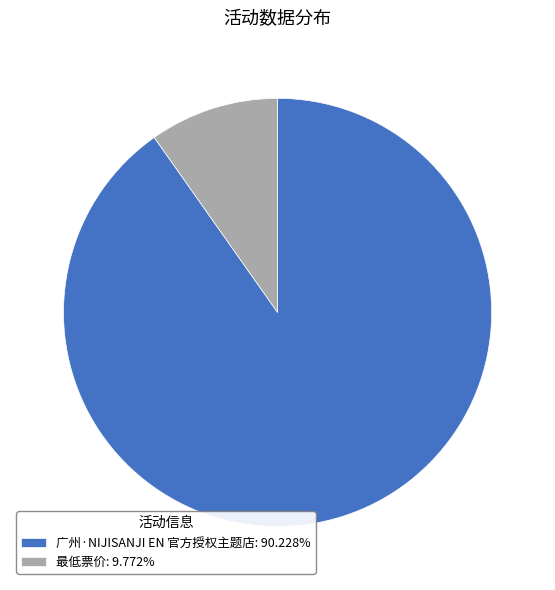

What is the majority slice?

广州·NIJISANJI EN 官方授权主题店